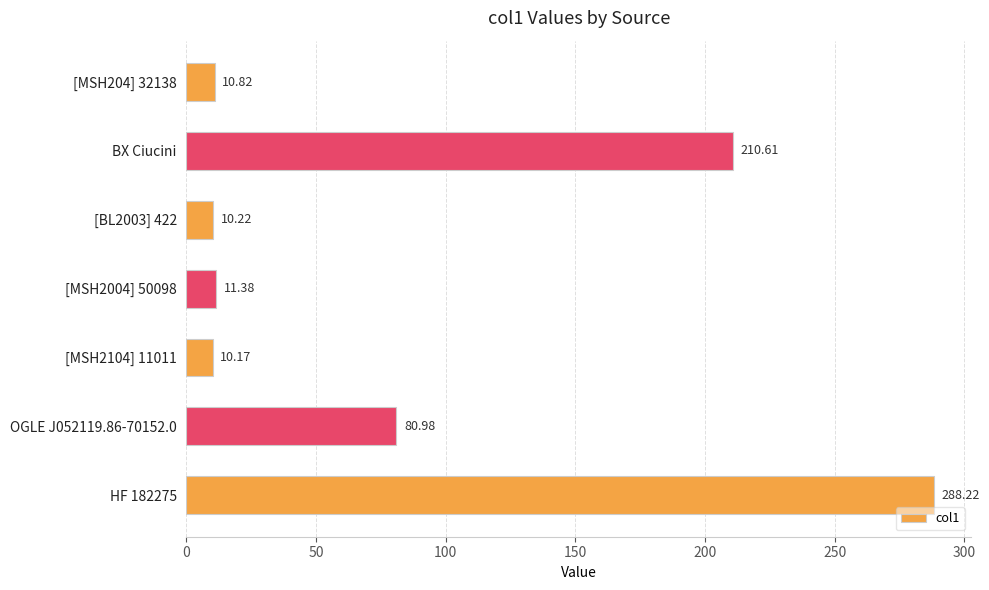

What is the change in value from [MSH2104] 11011 to HF 182275?

+278.1